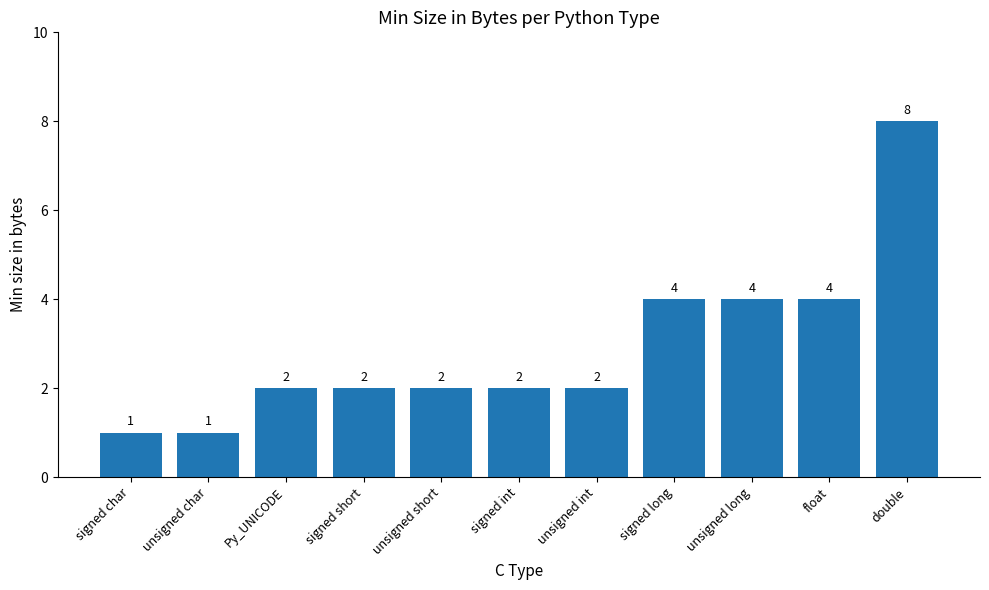

What is the maximum value shown in the chart?

8